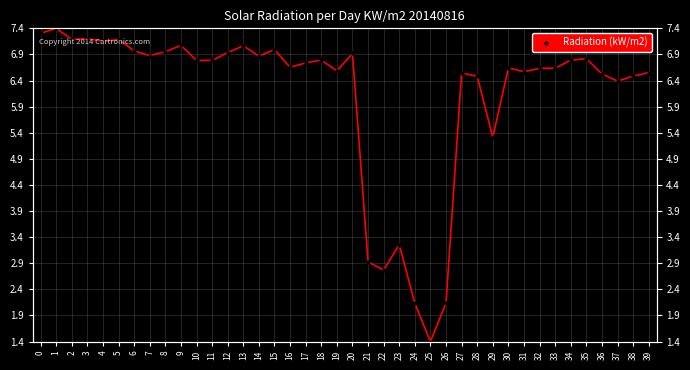

Rank the categories by value from lowest to highest.

25, 24, 26, 22, 21, 23, 29, 37, 28, 38, 36, 27, 39, 31, 19, 32, 33, 30, 16, 17, 10, 11, 34, 18, 35, 14, 7, 20, 12, 8, 6, 15, 13, 9, 4, 5, 2, 3, 0, 1